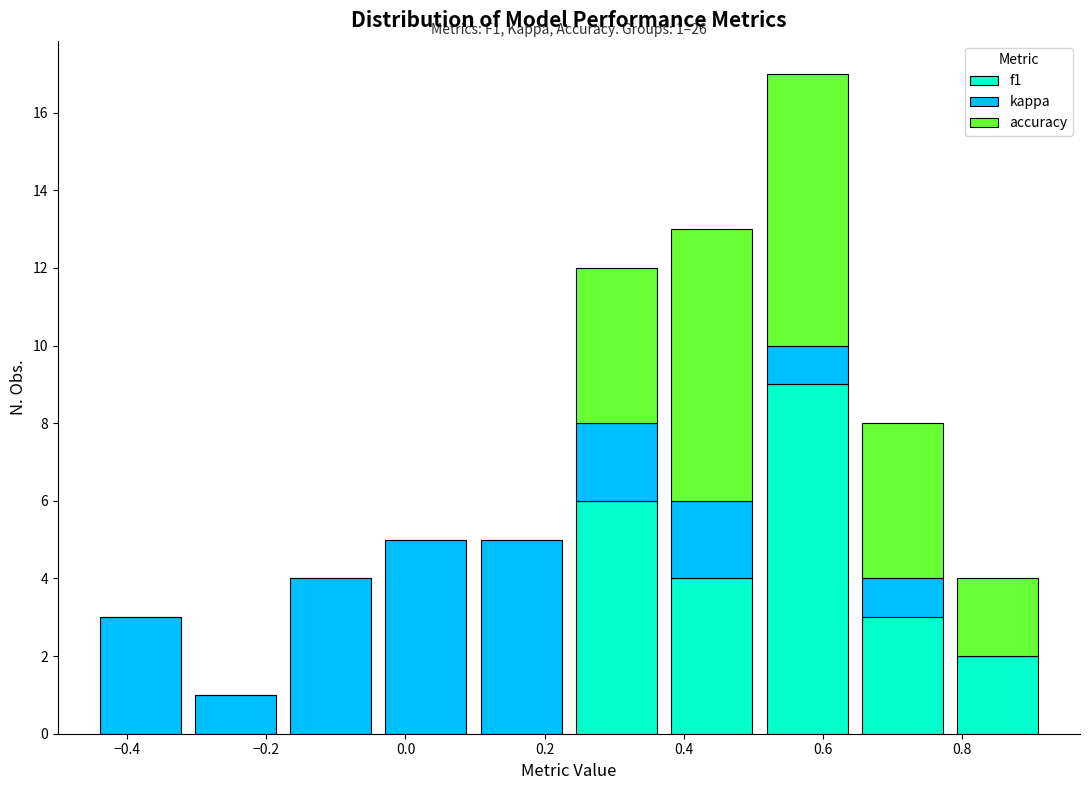

Which range on the x-axis has the tallest stacked bar (by total height)?

0.50 to 0.64